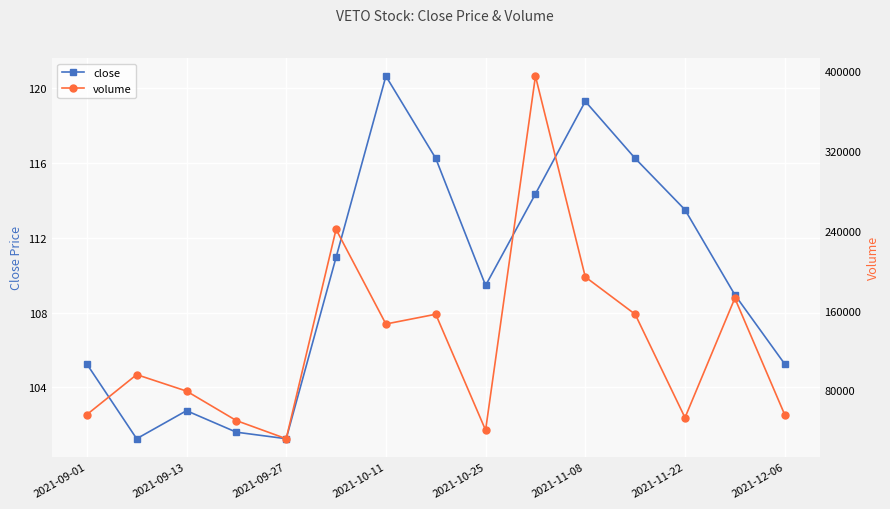

In close, how many points are lower than both neighbors (excluding endpoints)?

3